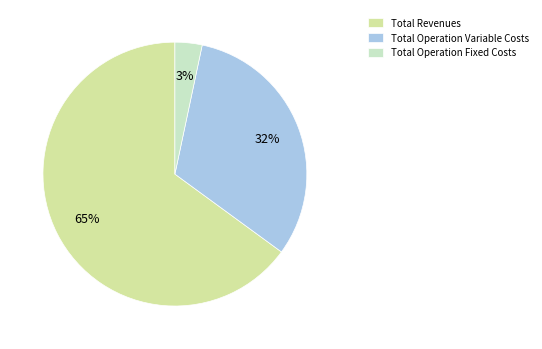

Is the sum of Total Operation Fixed Costs and Total Revenues greater than half?

Yes